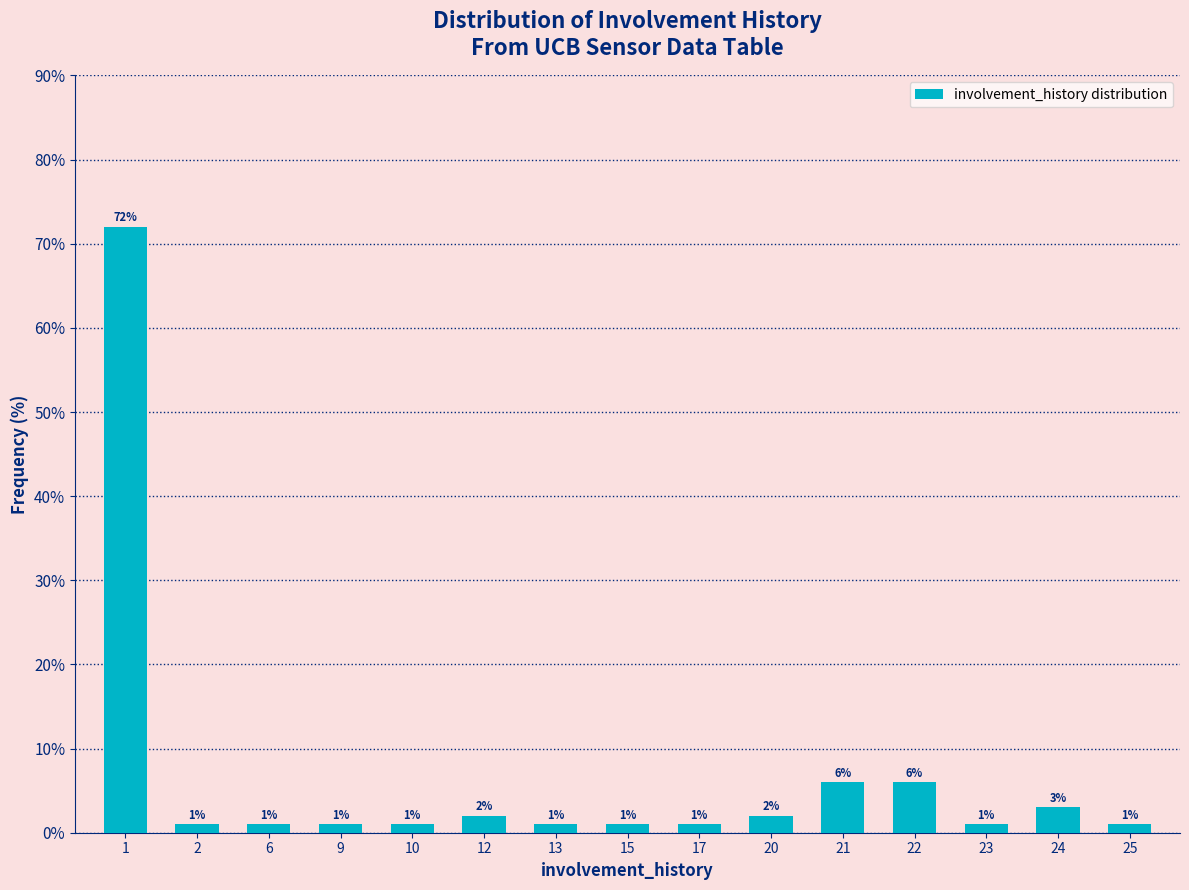

Reading left to right, transcribe all the data shown in this chart.

72	1	1	1	1	2	1	1	1	2	6	6	1	3	1